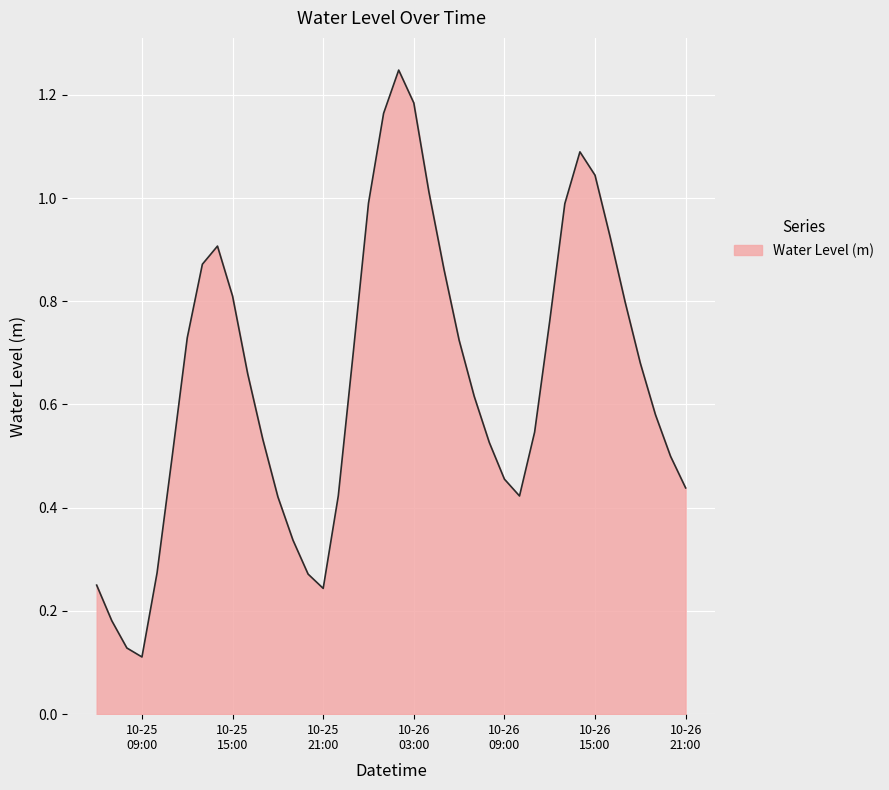

What is the difference between the maximum and minimum values?

1.1